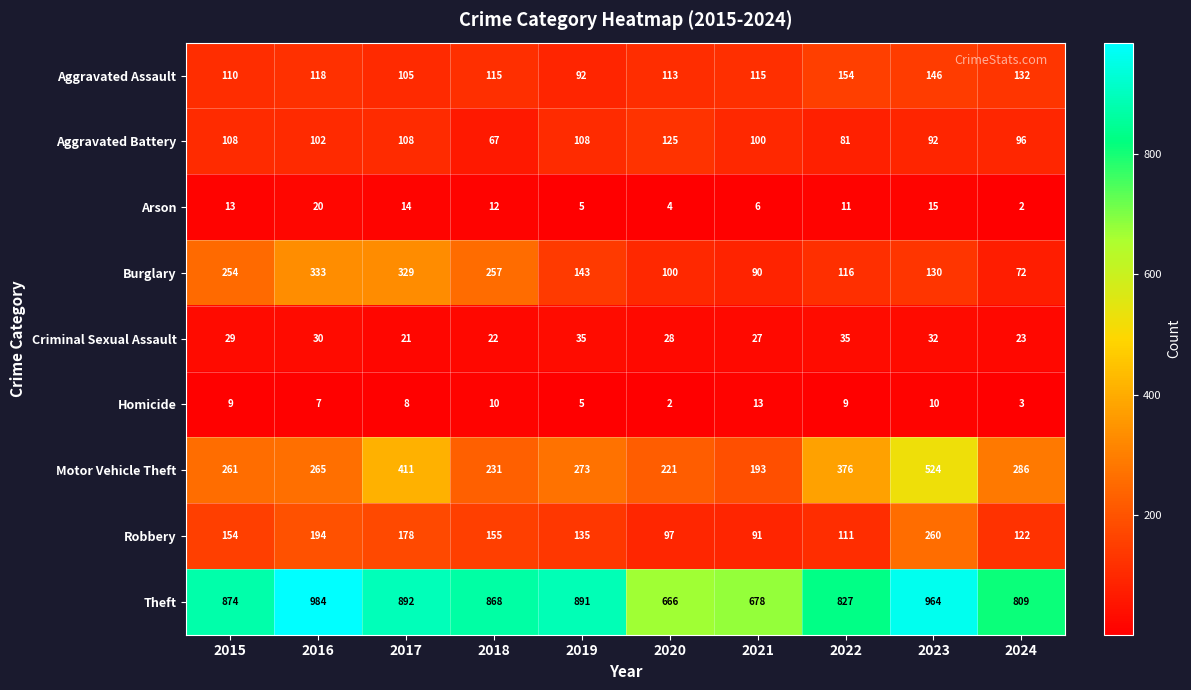

What is the spread (max minus min) of values at 2020?

664